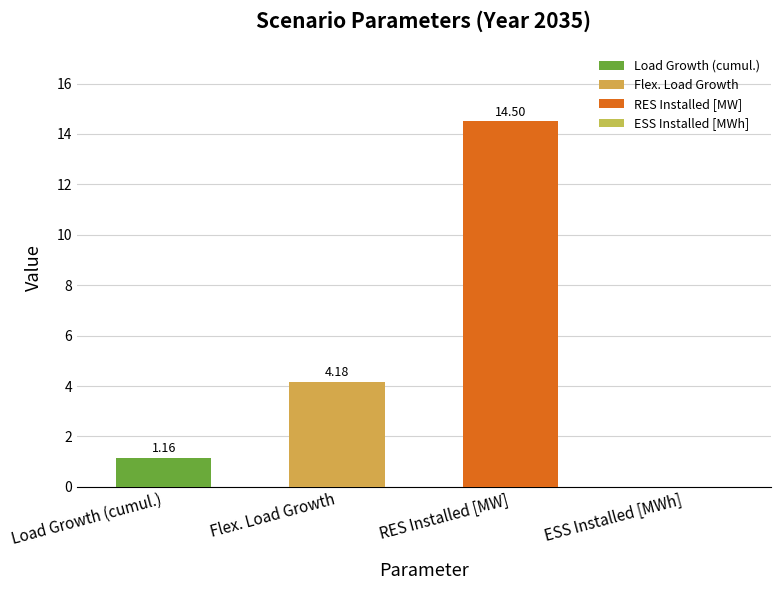

The value at Flex. Load Growth is 7.2. True or false?

False